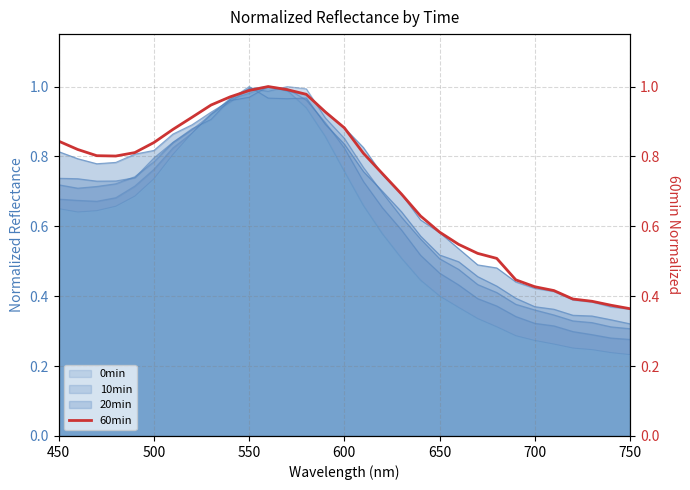

What is the average value?

0.7